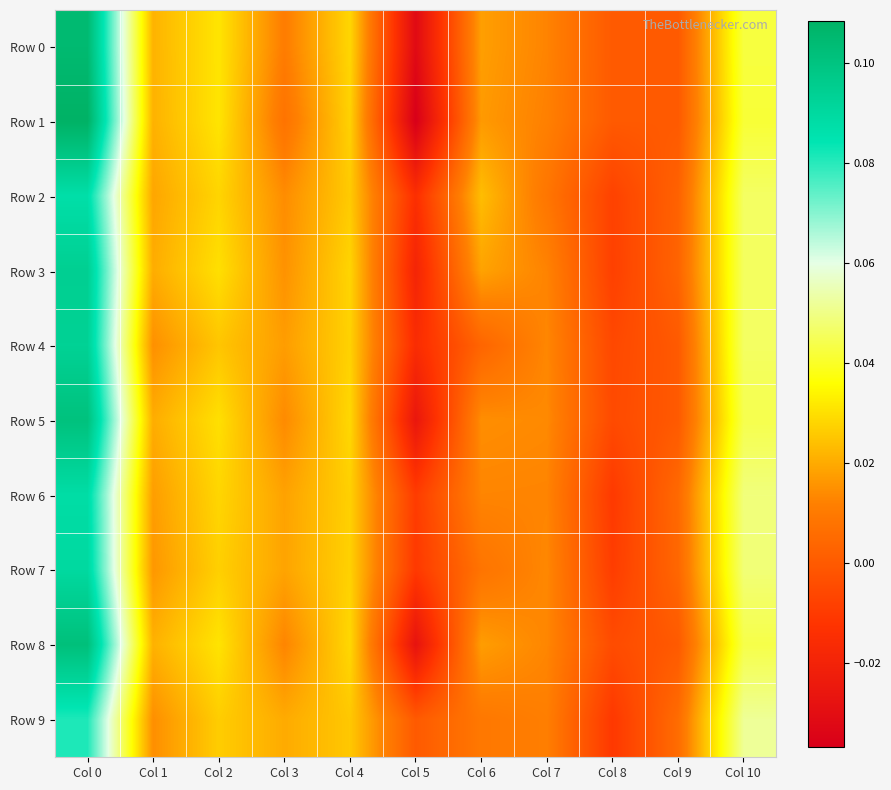

At which category is the sum across all series the highest?

Col 0